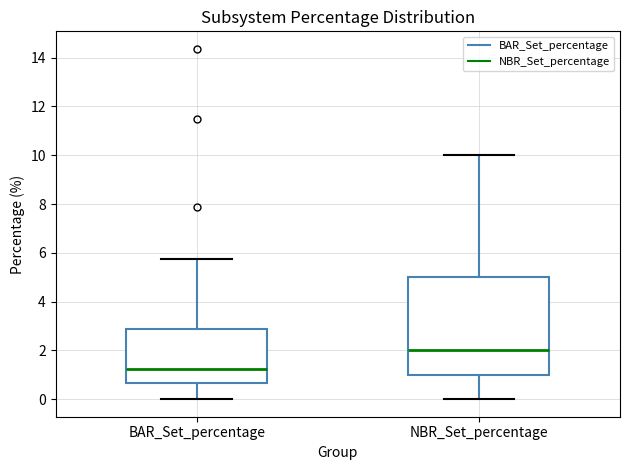

Which box's median line is the highest?

NBR_Set_percentage